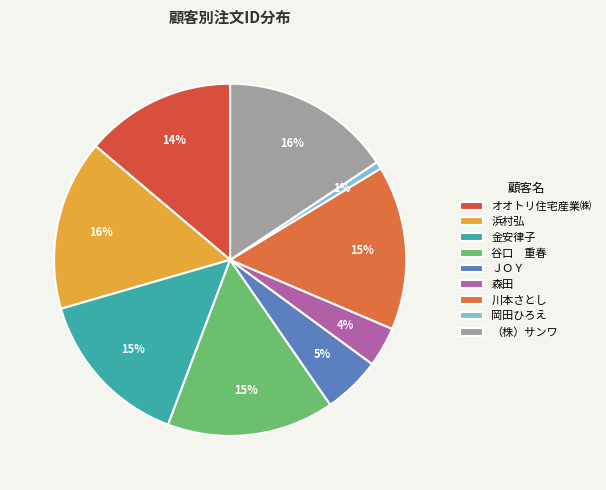

Is there any slice that represents more than half of the pie?

No